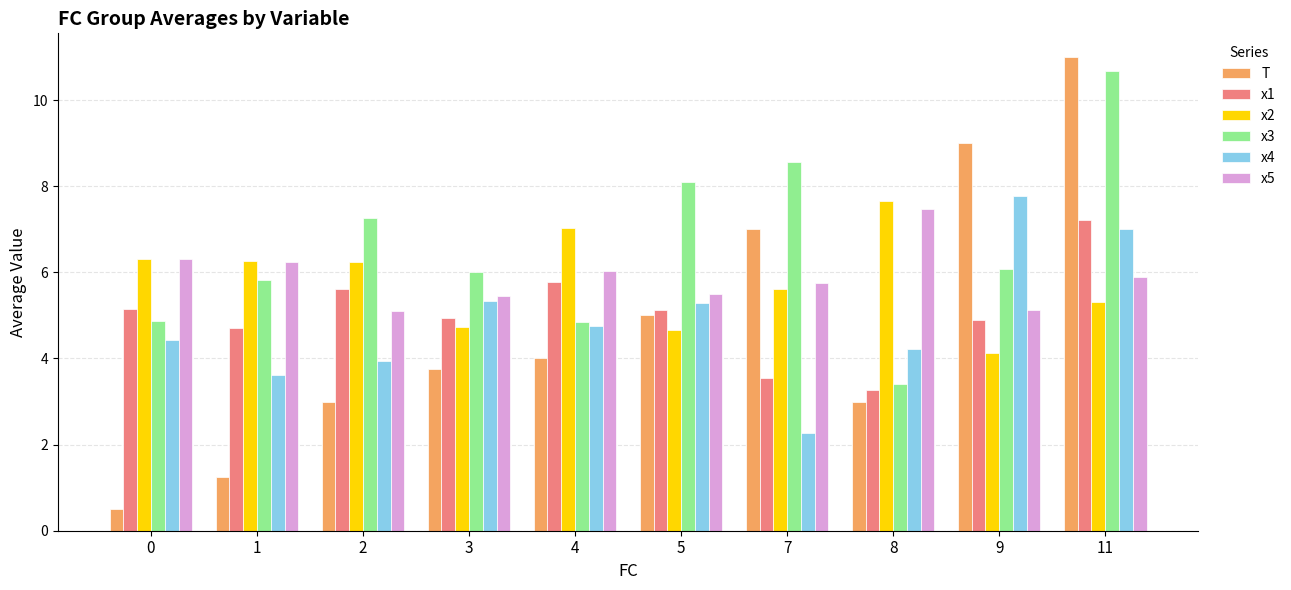

What is the sum of all x4 values?

48.7